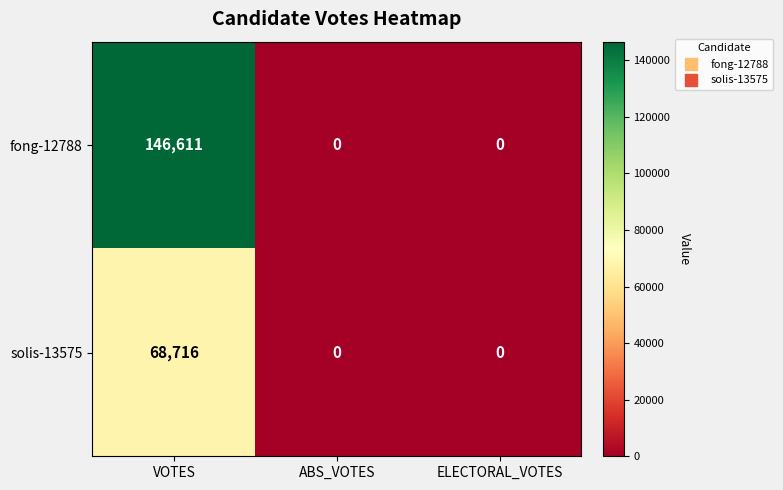

List the series in order of their overall mean, highest first.

fong-12788, solis-13575